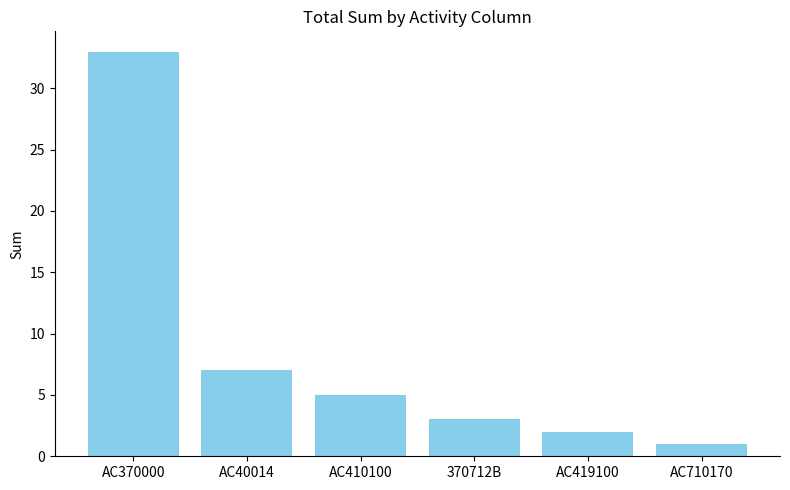

What is the sum of the values at AC370000 and AC410100?

38